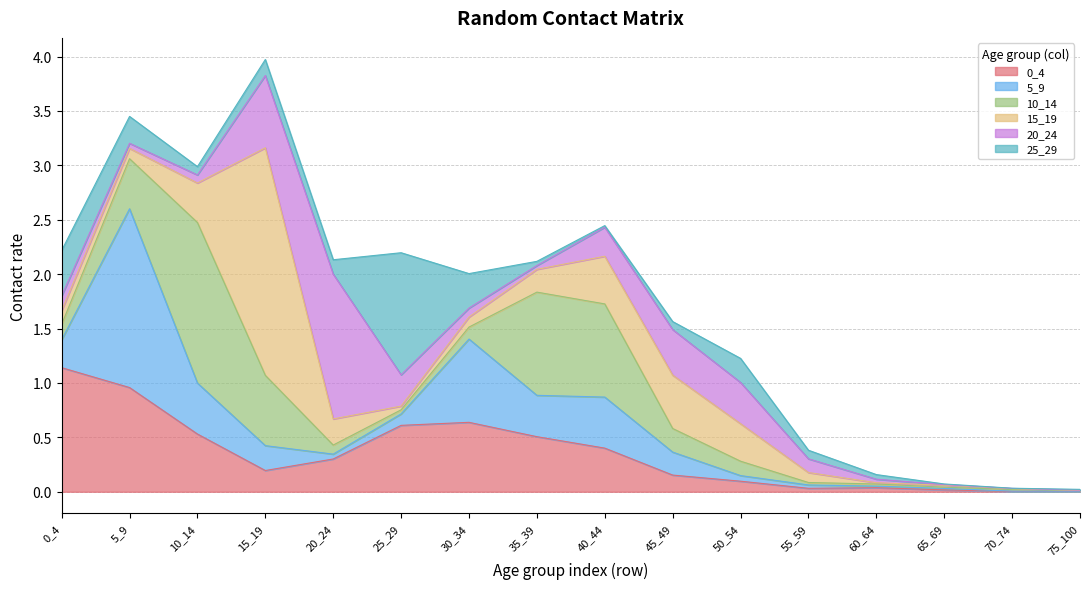

How many data points does each series have?

16